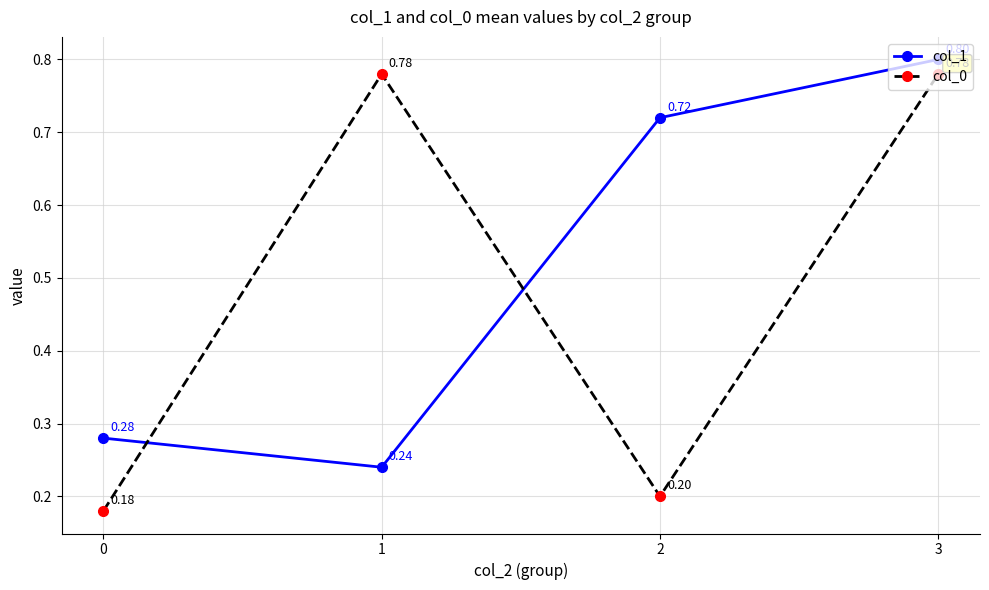

At which category does col_0 reach its first local valley?

2